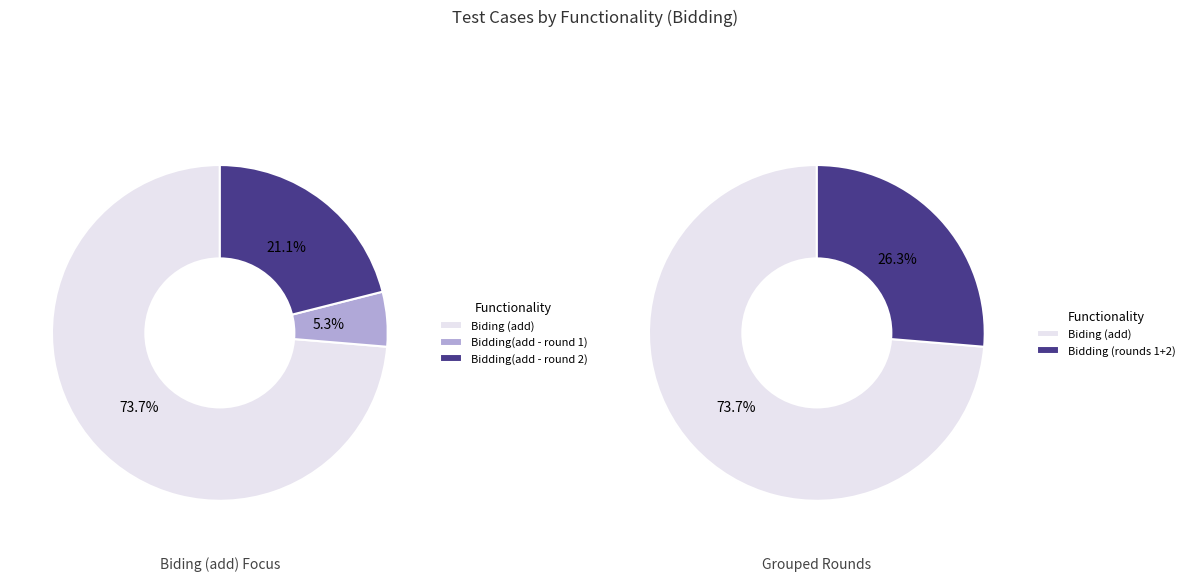

To the nearest percent, what portion does Bidding(add - round 1) represent?

5%